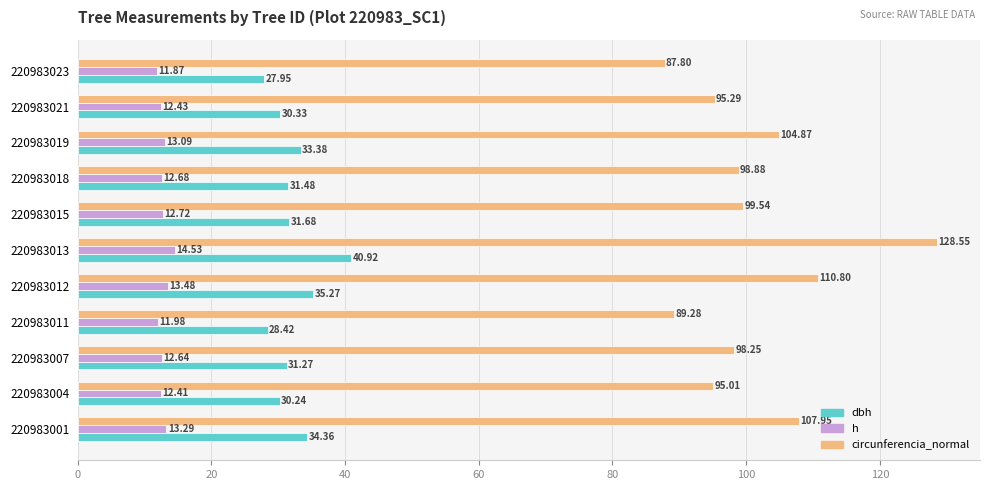

At how many categories does at least one series exceed 79?

11